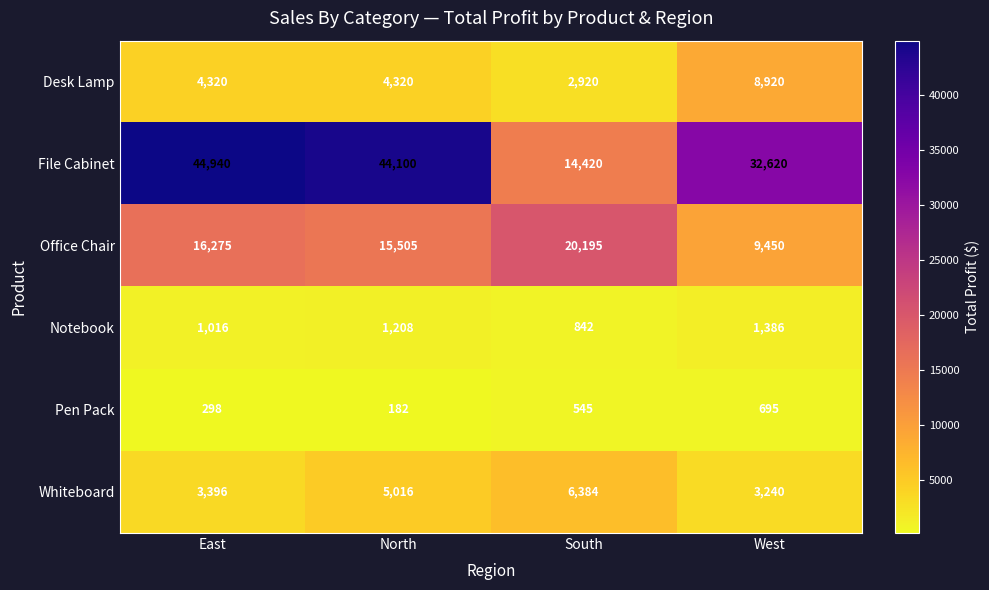

Reading right to left, transcribe all the data shown in this chart.

Desk Lamp: 8920	2920	4320	4320
File Cabinet: 32620	14420	44100	44940
Office Chair: 9450	20195	15505	16275
Notebook: 1386	842	1208	1016
Pen Pack: 695	545	182	298
Whiteboard: 3240	6384	5016	3396